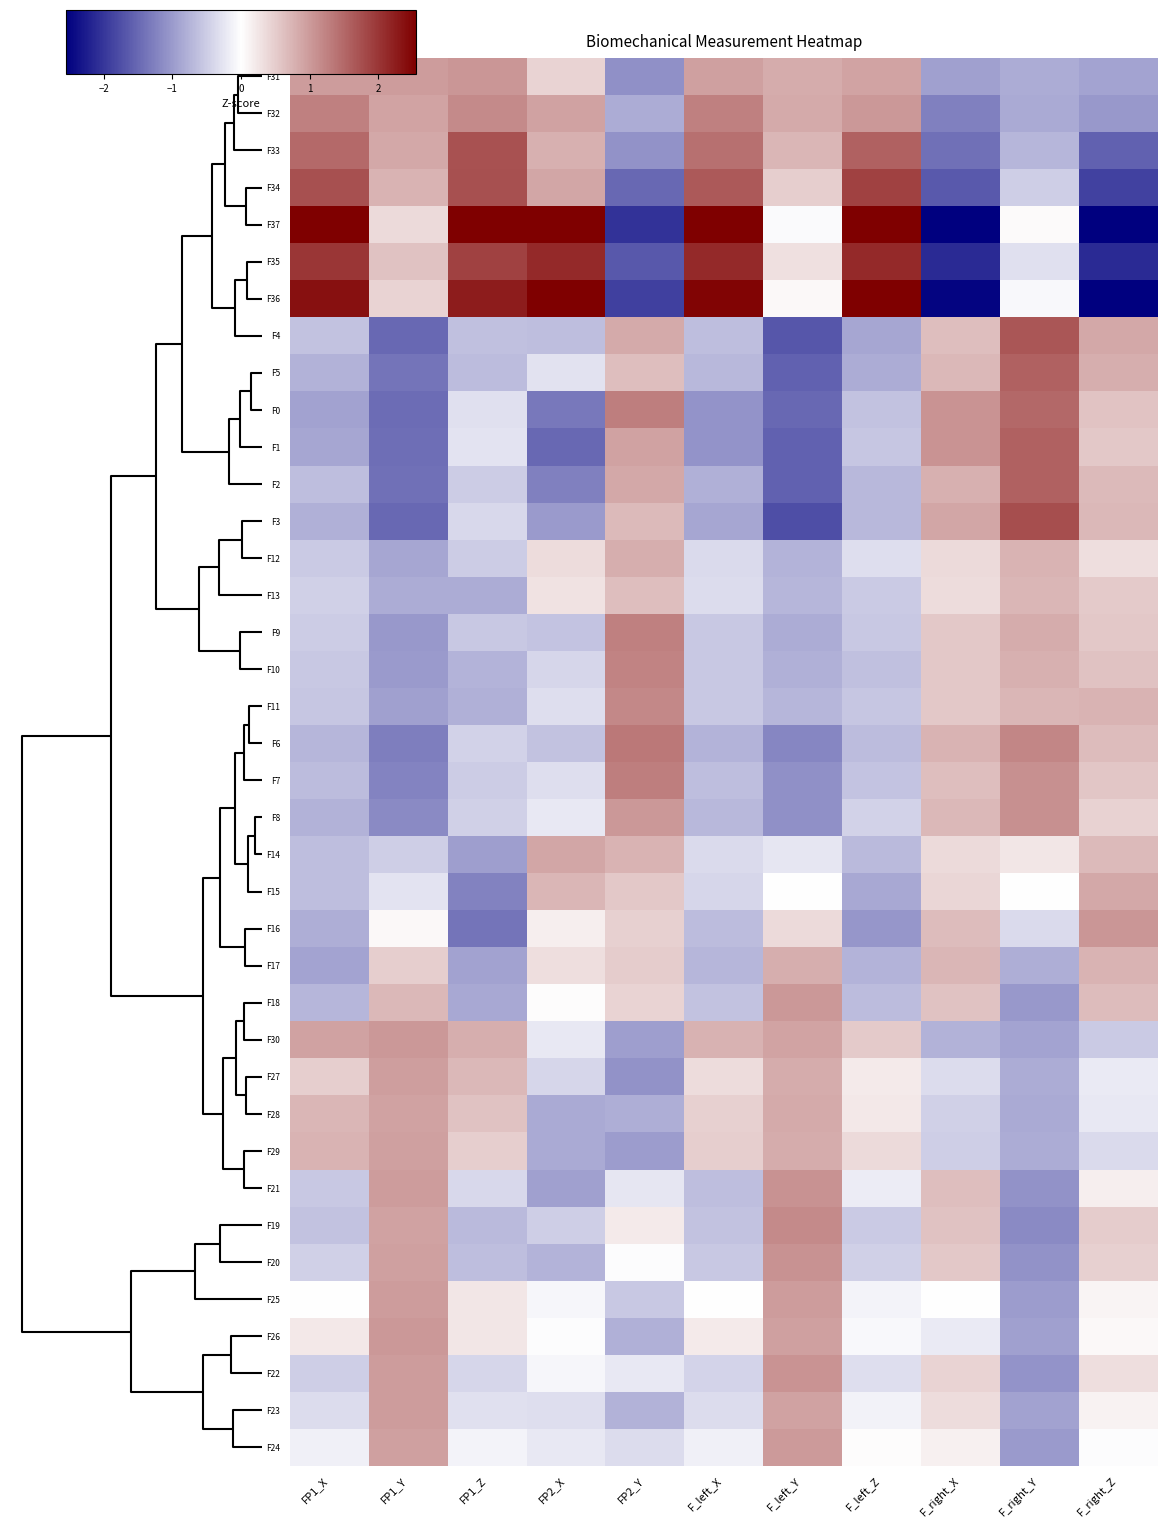

What is the maximum value shown in the chart?

3.3